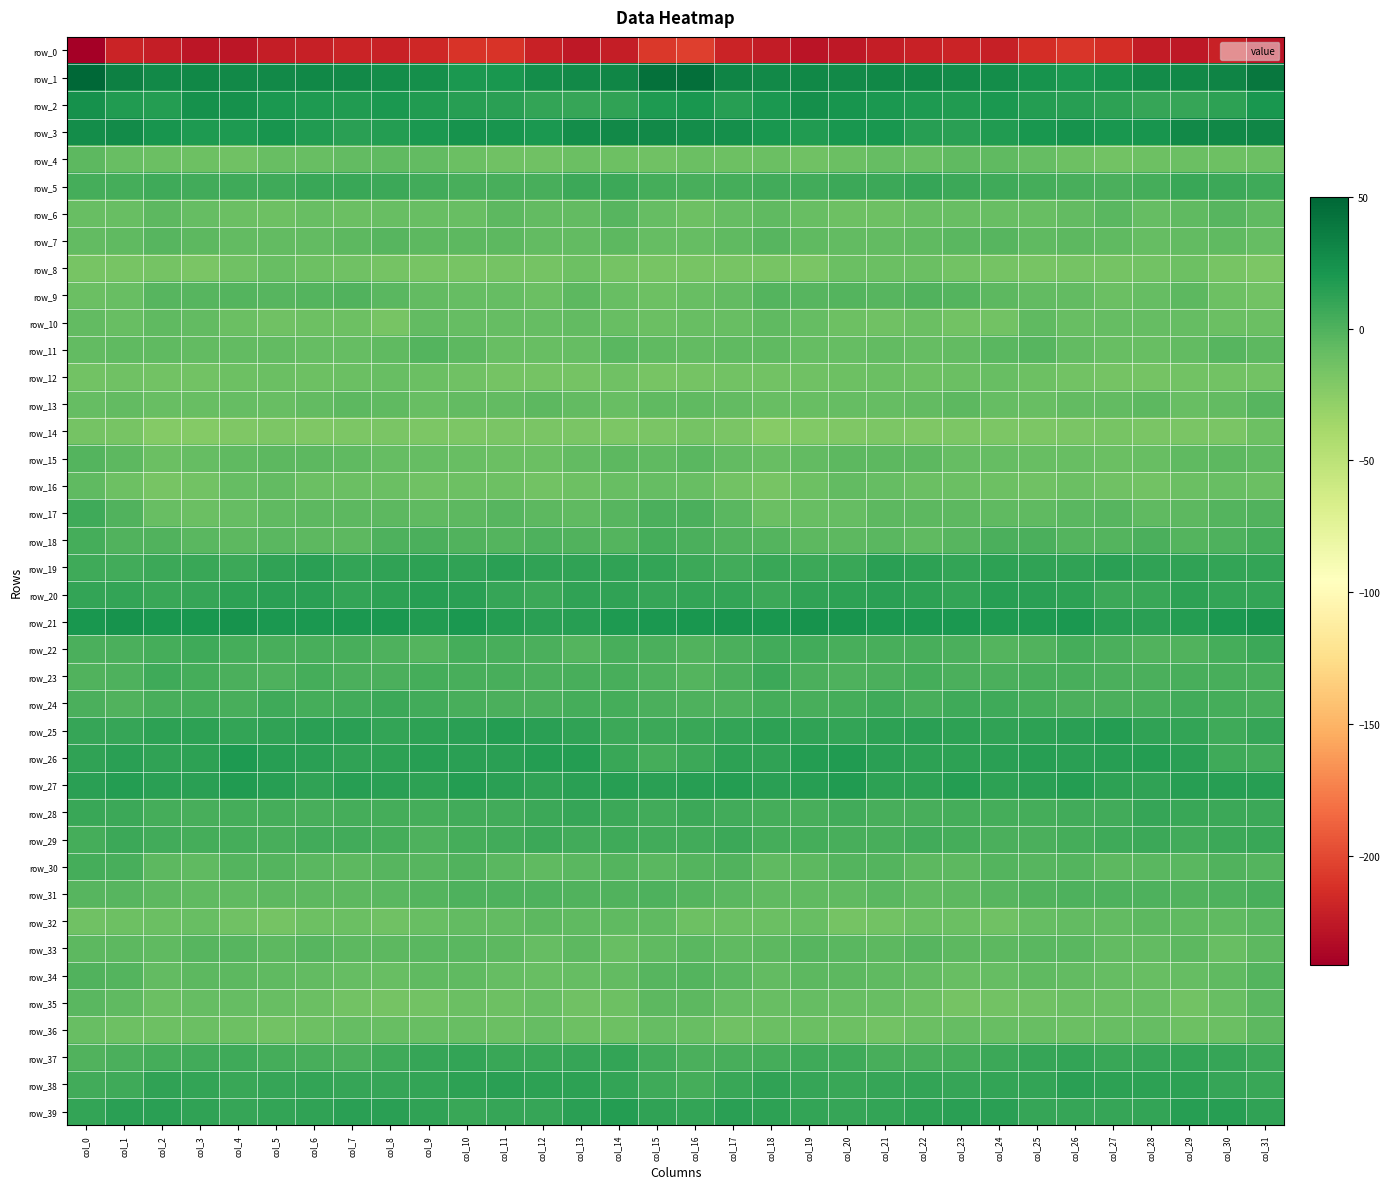

Where does the row_8 series first go above -15?

col_4